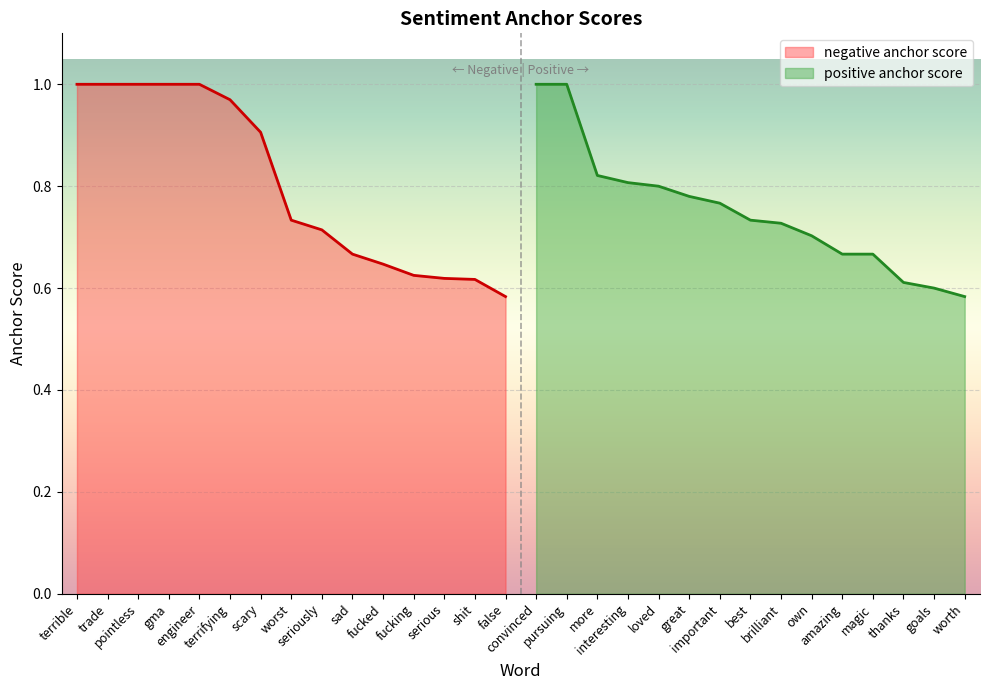

What is the highest value of the positive anchor score series?

1.0